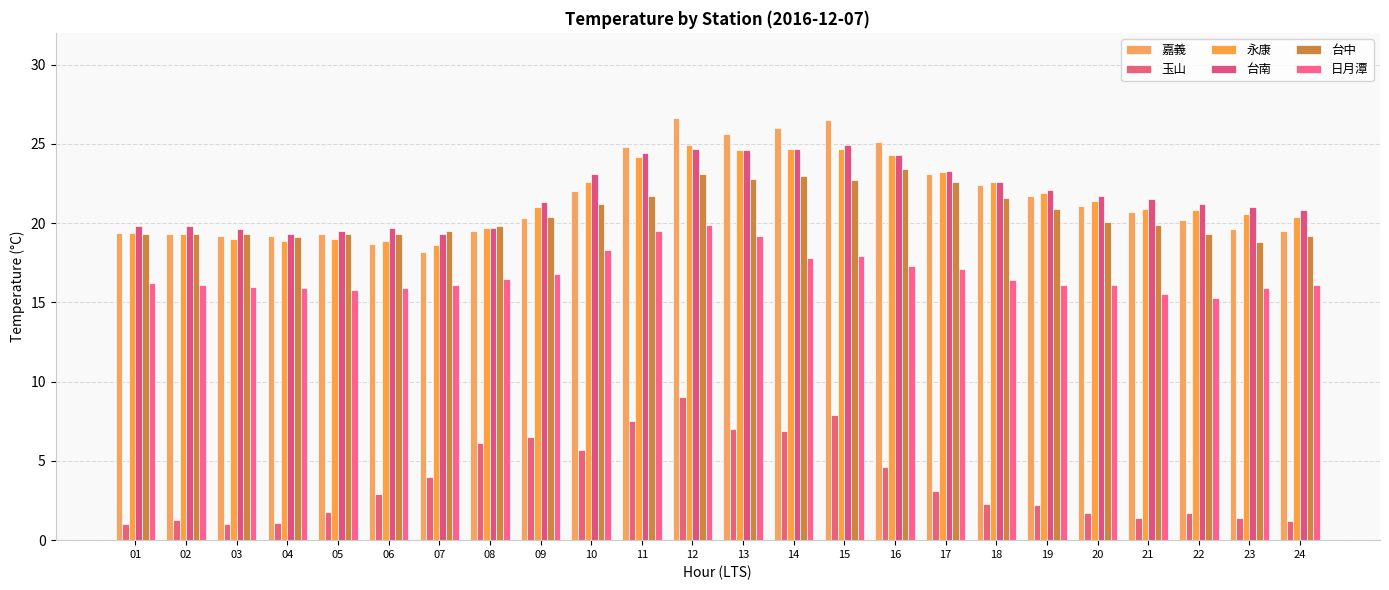

Are the bars horizontal?

No